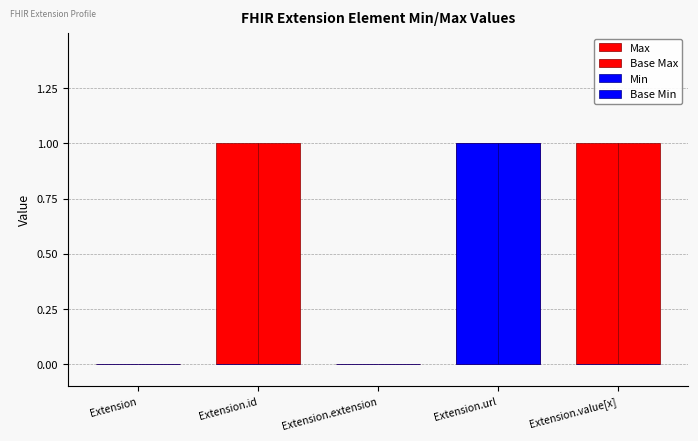

Are the bars horizontal?

No